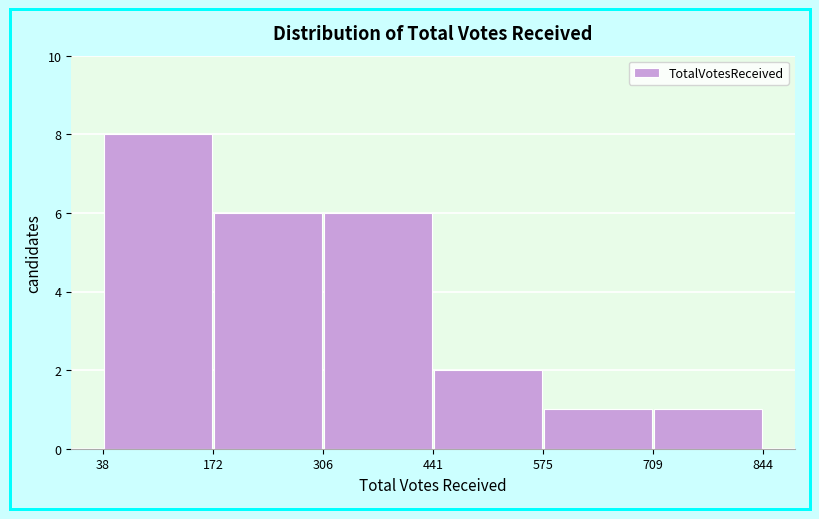

Reading left to right, list every bar in this chart as the range it spans on the x-axis followed by its height. The values are not printed on the chart, so give them approximately, as read against the axis.

38 to 172: 8
172 to 306: 6
306 to 441: 6
441 to 575: 2
575 to 709: 1
709 to 844: 1